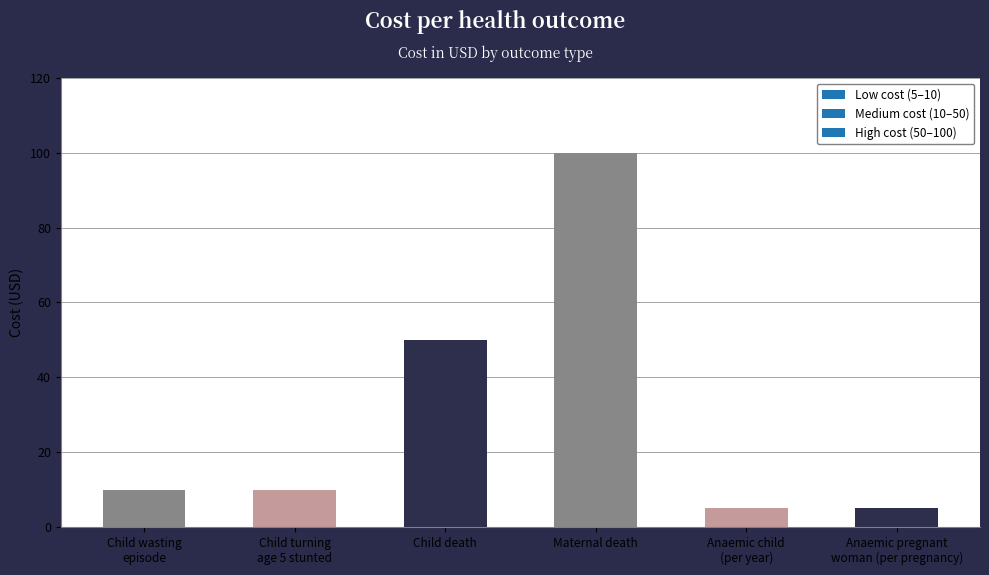

What is the average value?

30